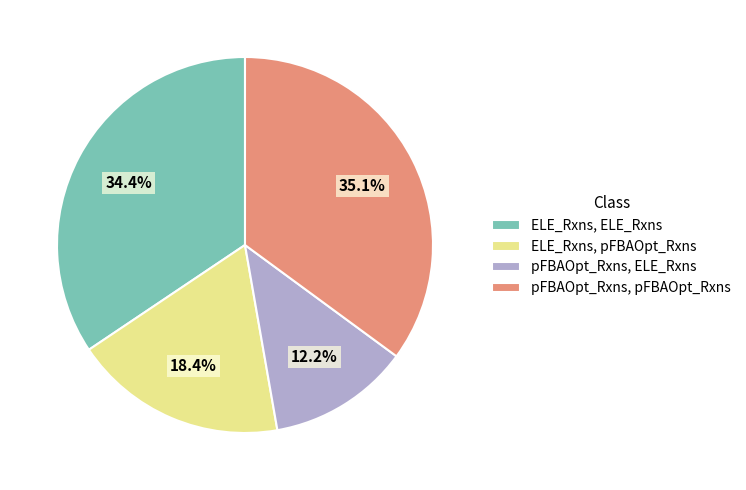

How many segments does this pie chart have?

4